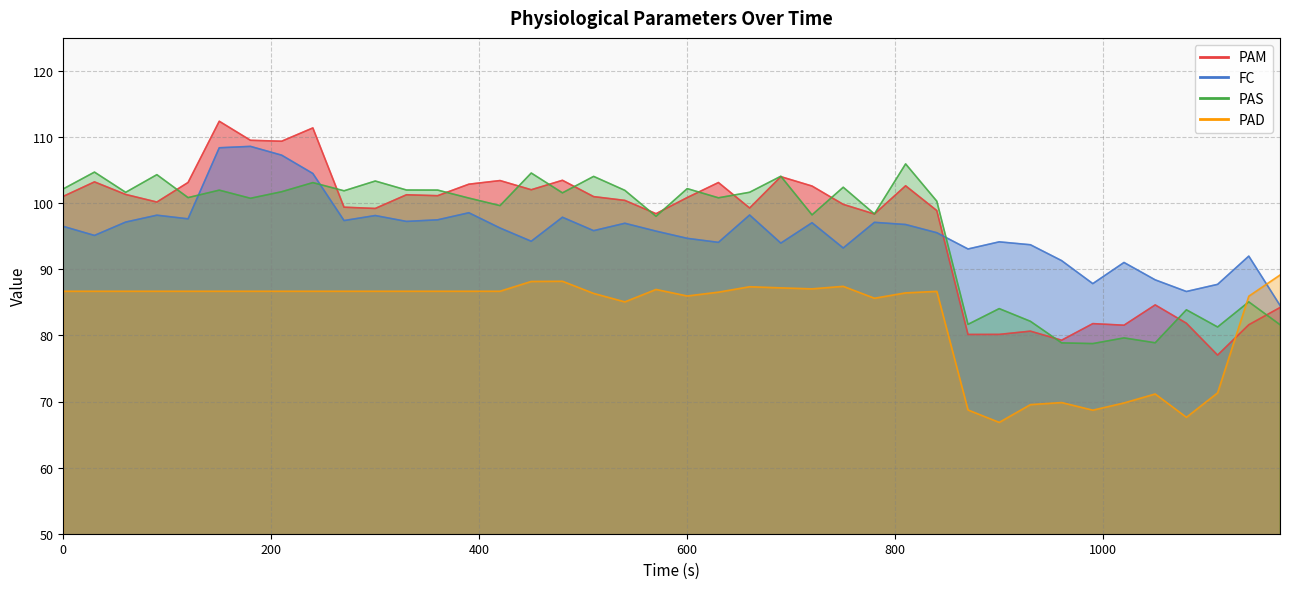

Is it true that PAD equals 130.9 at 90?

False